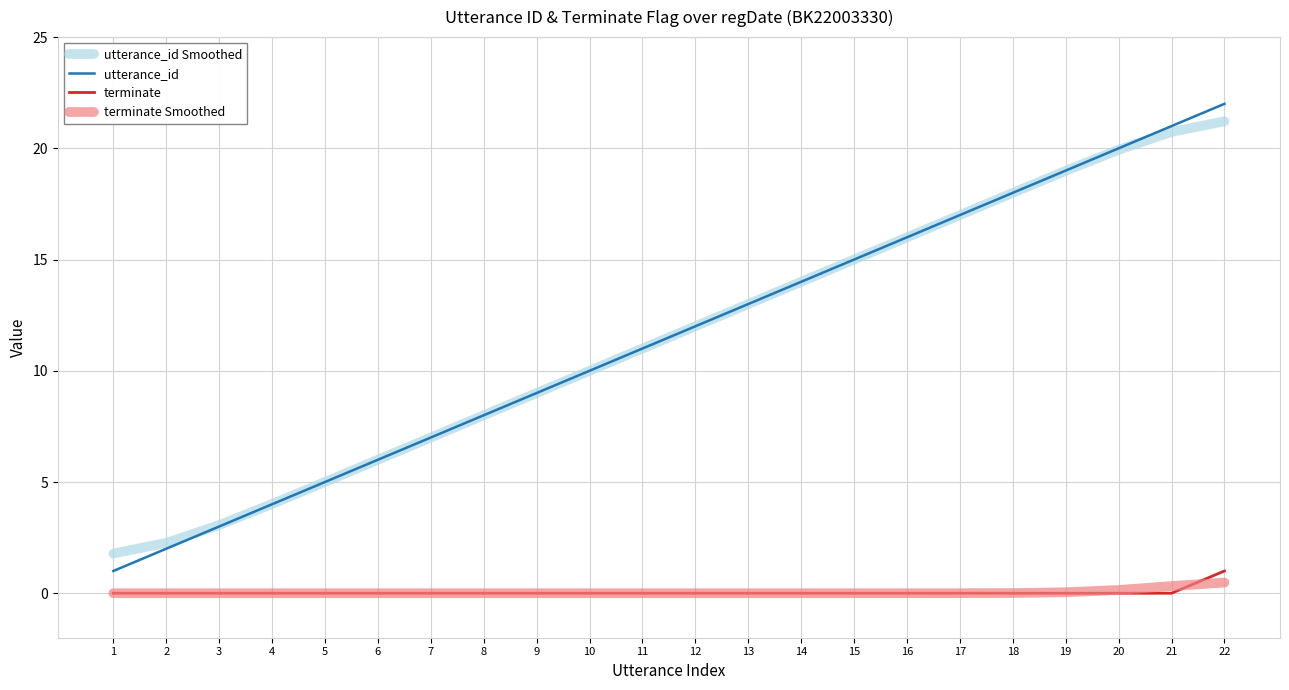

True or false: terminate Smoothed and utterance_id cross at least once.

False